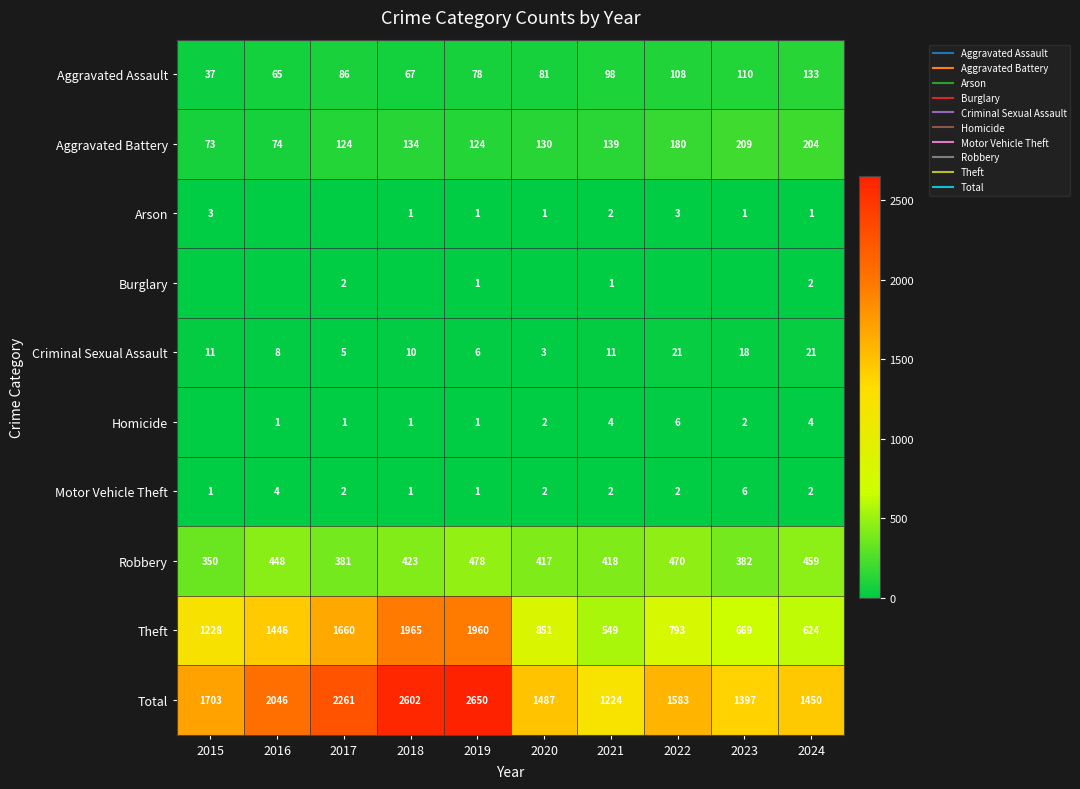

Which series has the largest range (max minus min)?

Total